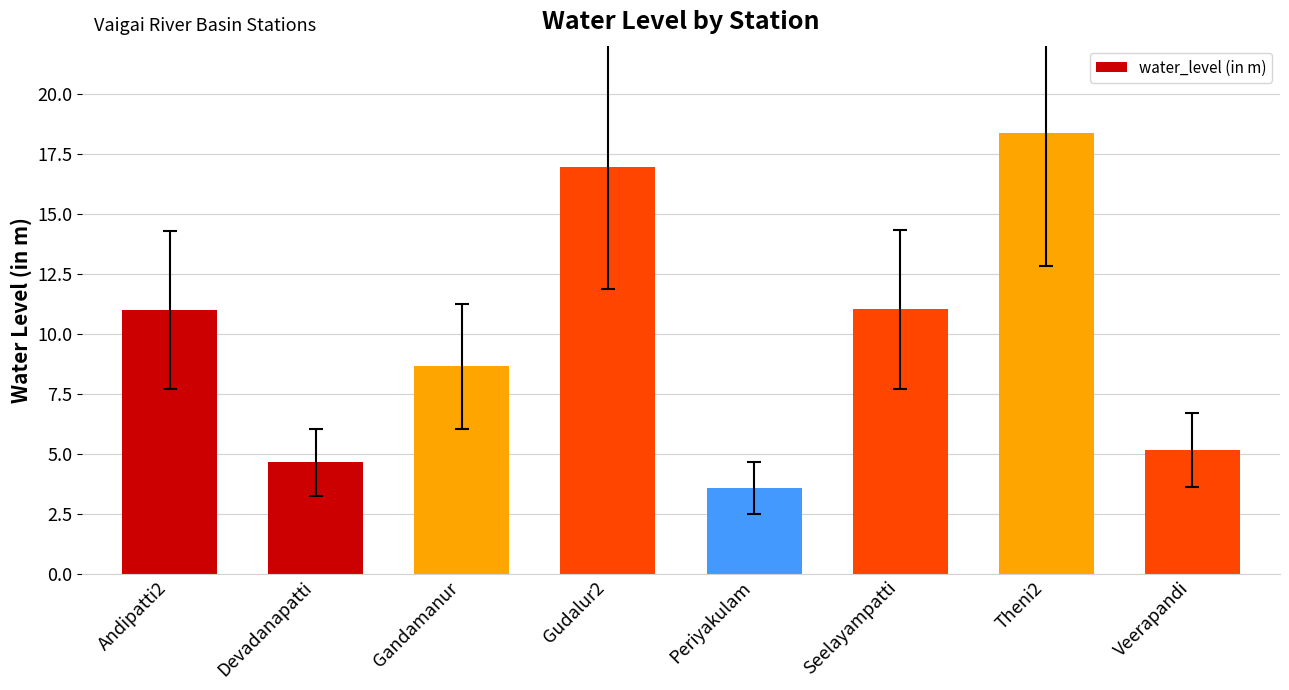

Is it true that the value at Andipatti2 is 11.0?

True